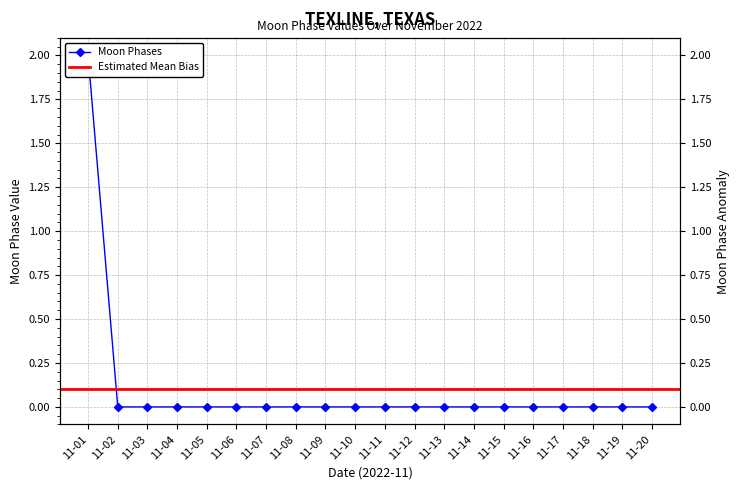

Which has a higher value, 11-16 or 11-03?

11-16